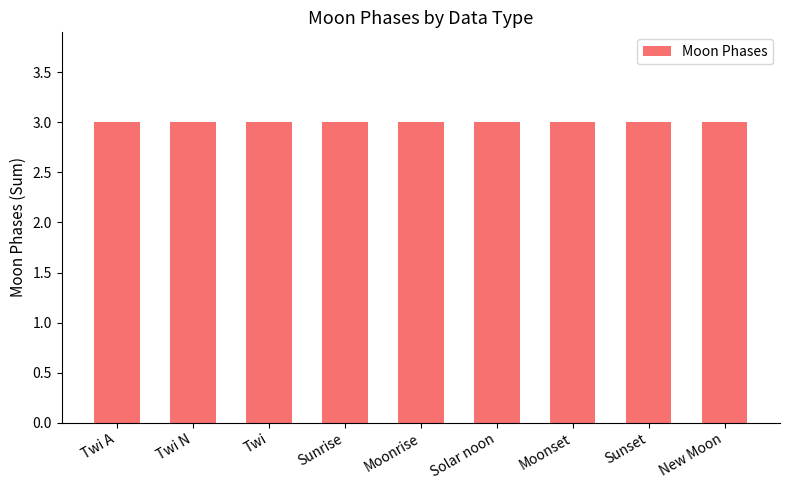

What is the label of the 5th bar from the left?

Moonrise